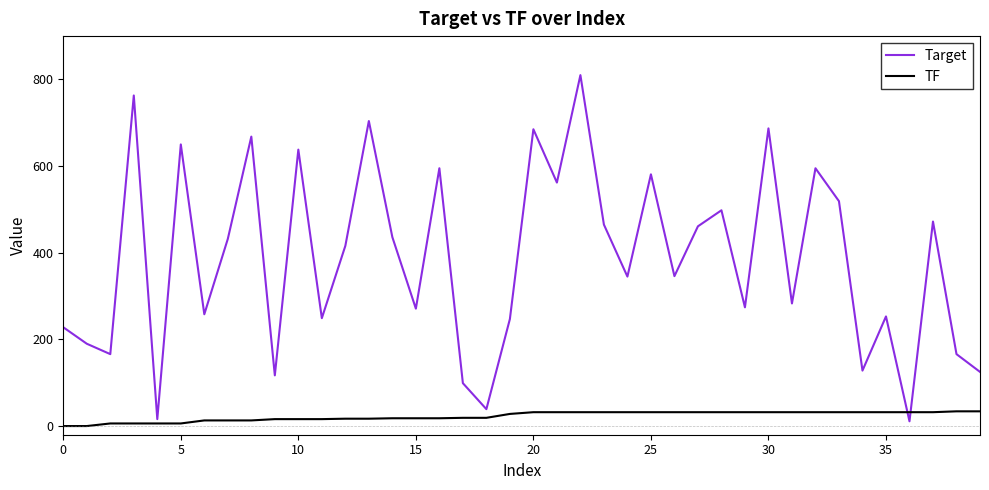

True or false: Target and TF cross at least once.

True